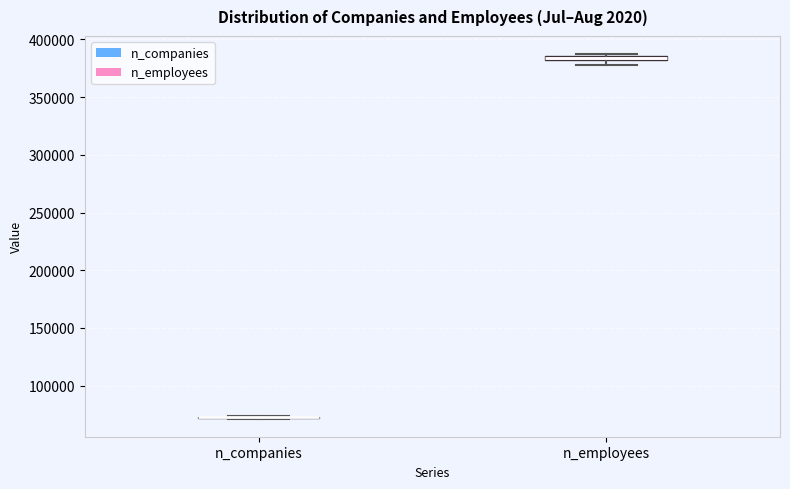

Where is the upper edge of the box for n_employees on the y-axis? The values are not printed on the chart, so give them approximately, as read against the axis.

385000